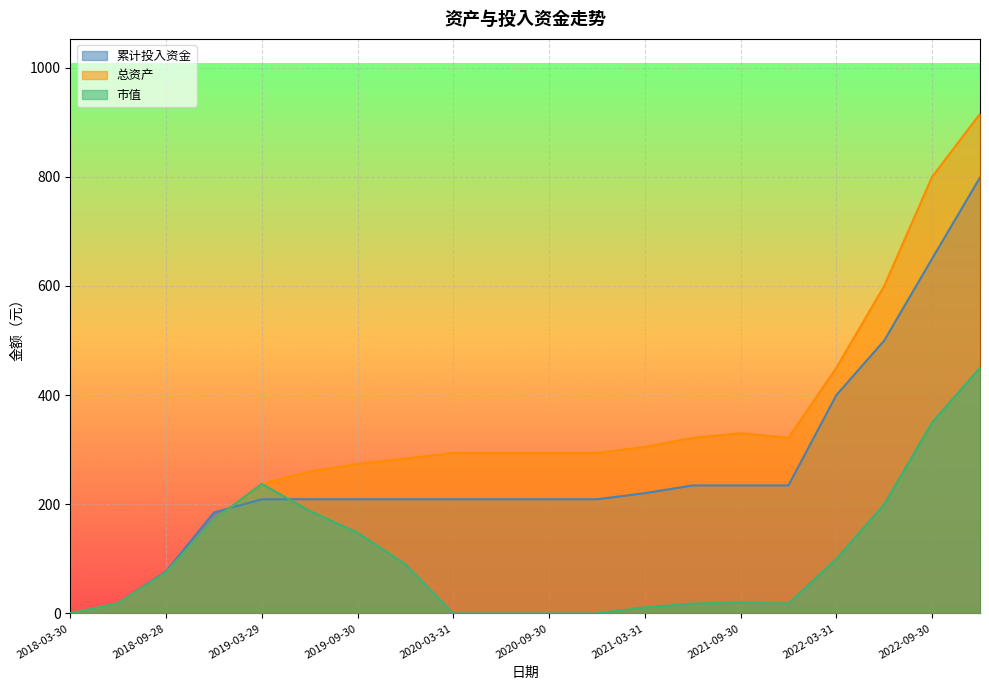

What is the highest value of the 市值 series?

450.0